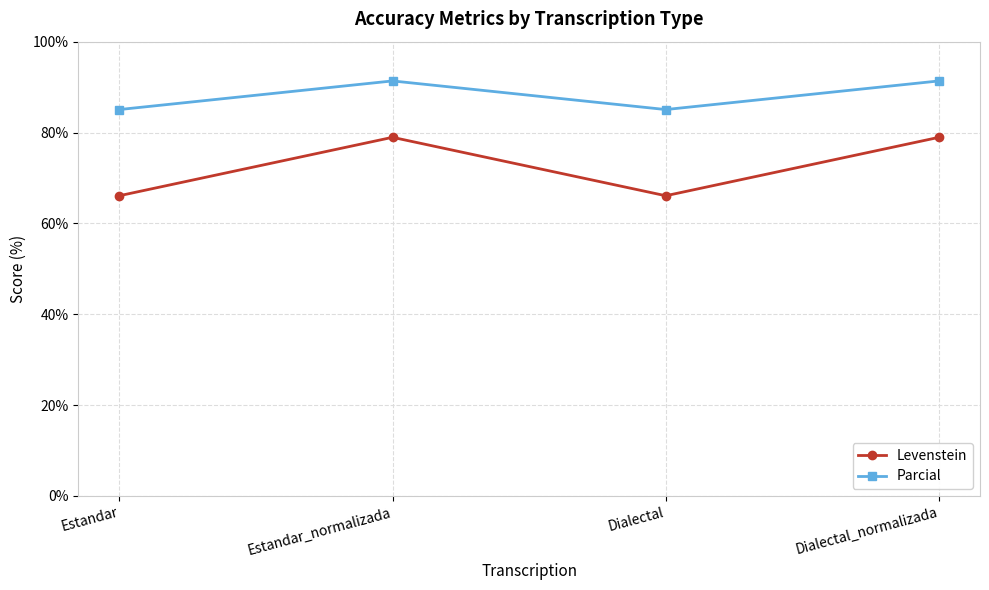

Does the chart have visible grid lines?

Yes